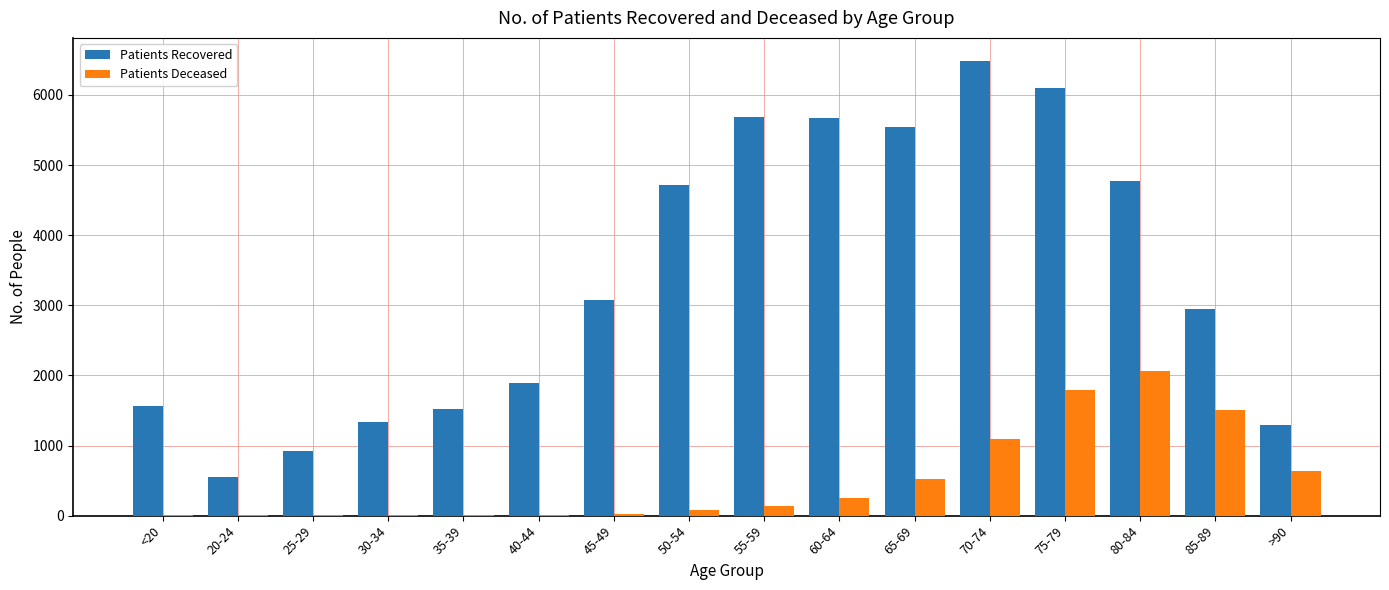

How many groups of bars are there?

16